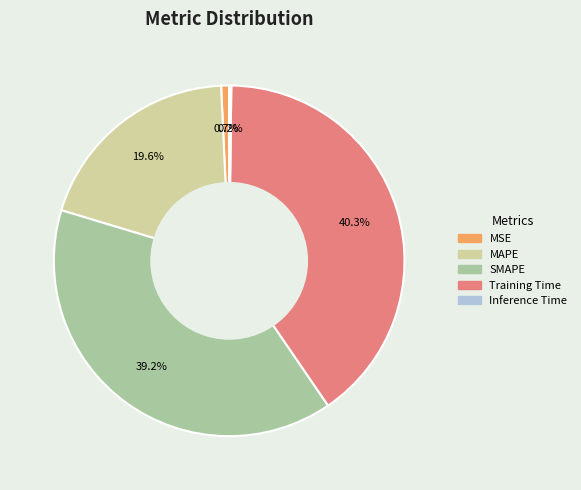

Which category has the biggest portion of the pie?

Training Time